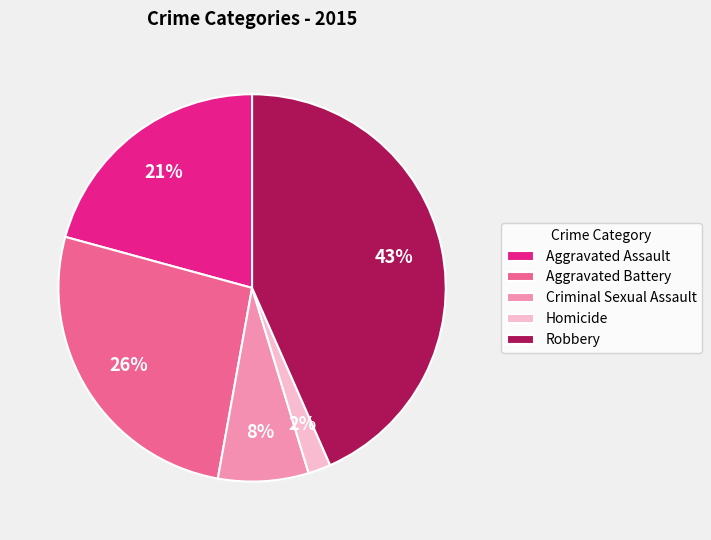

Does Robbery account for over 50% of the chart?

No